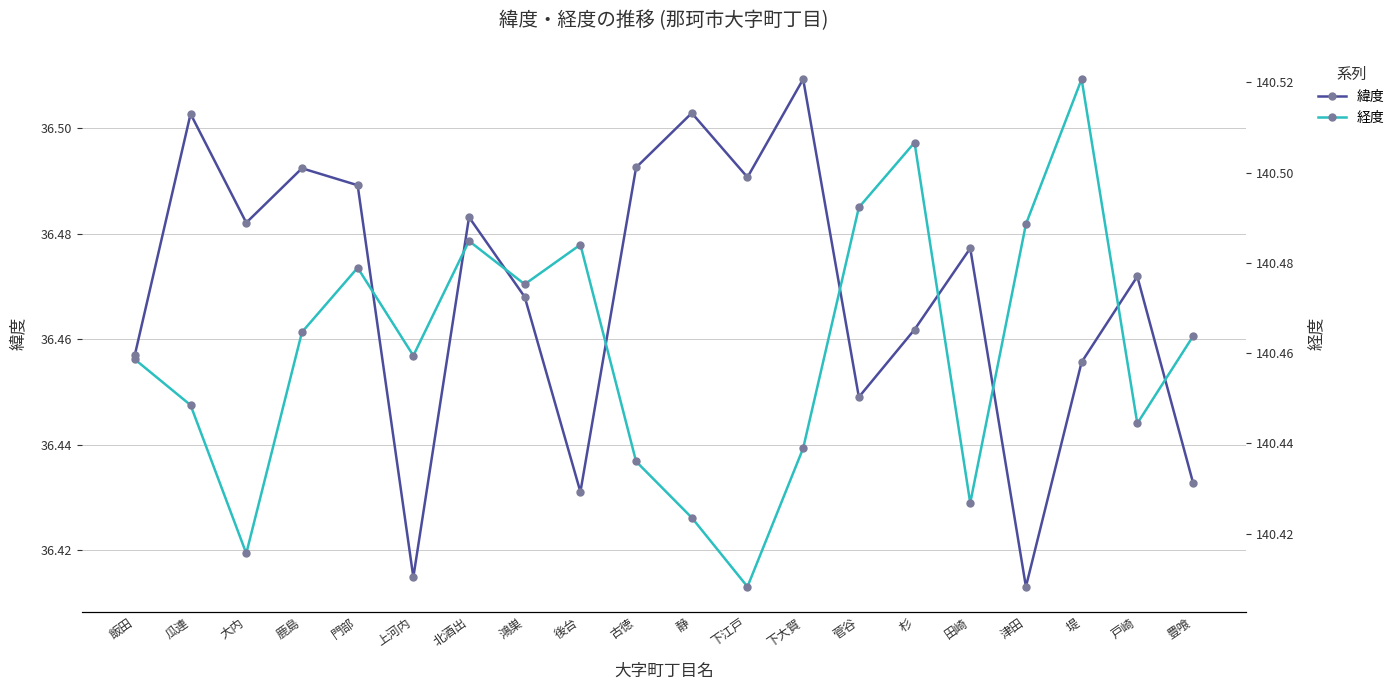

At how many categories does at least one series exceed 55?

20